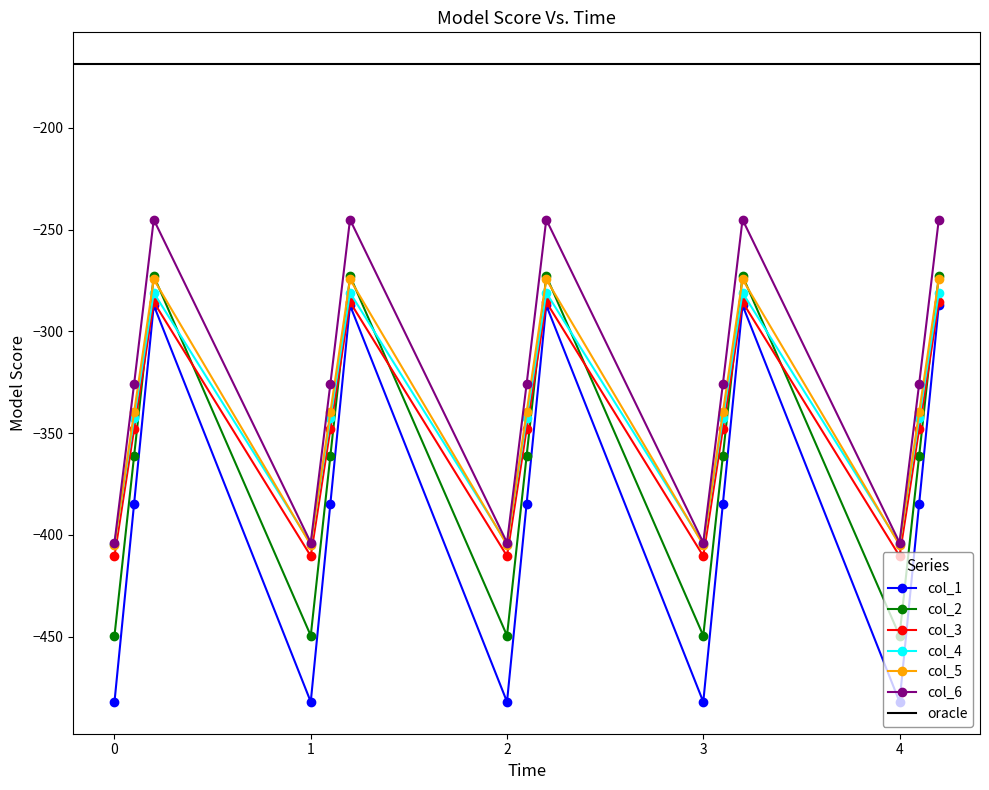

The value of col_5 at 3 is -697.8. True or false?

False